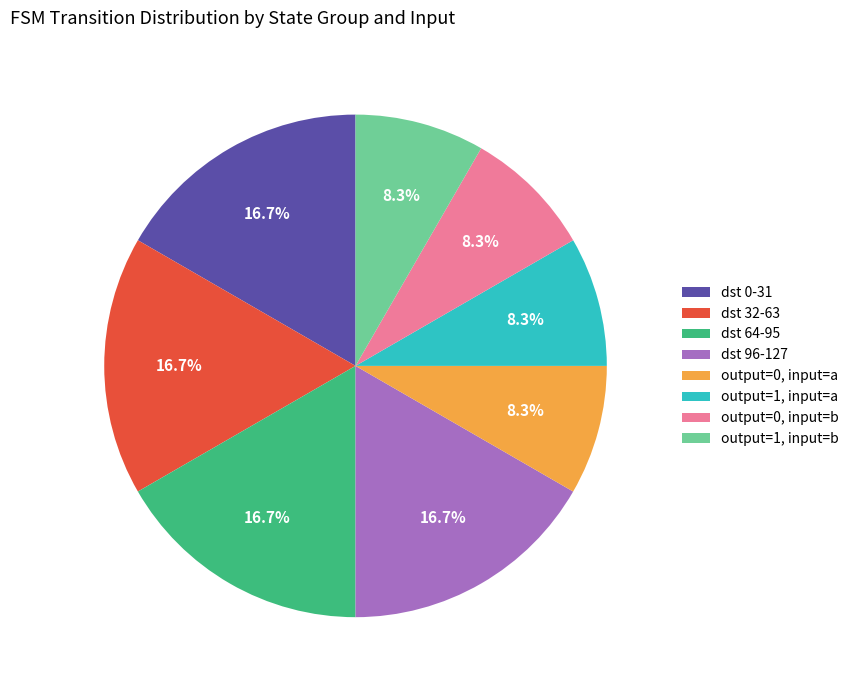

Which has a higher value, dst 32-63 or output=1, input=a?

dst 32-63